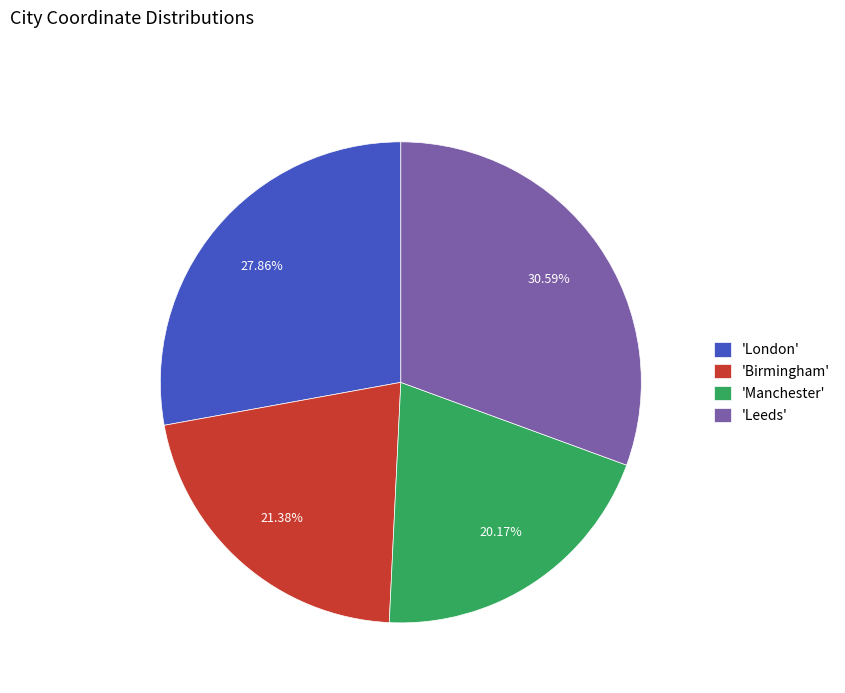

How many segments does this pie chart have?

4